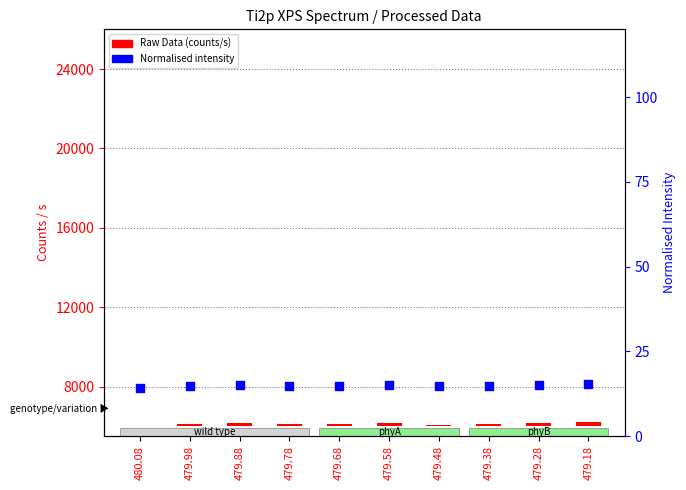

At how many categories does at least one series exceed 23?

9